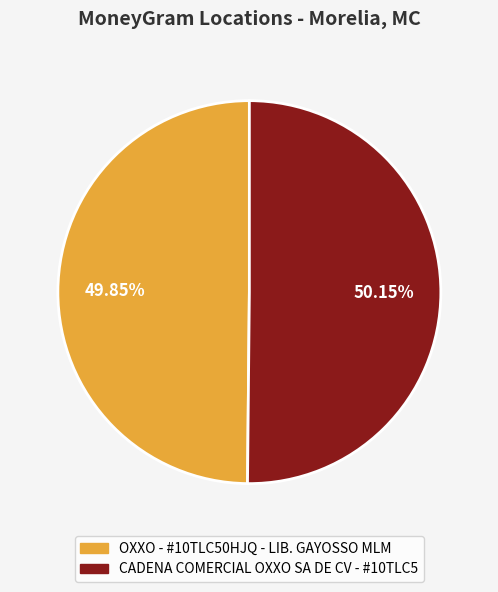

How many segments does this pie chart have?

2